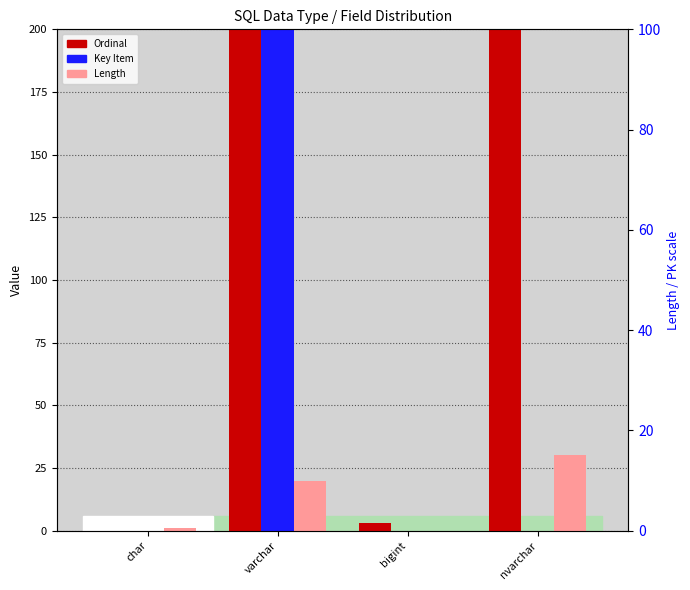

Are the bars grouped side by side (vs. stacked)?

Yes